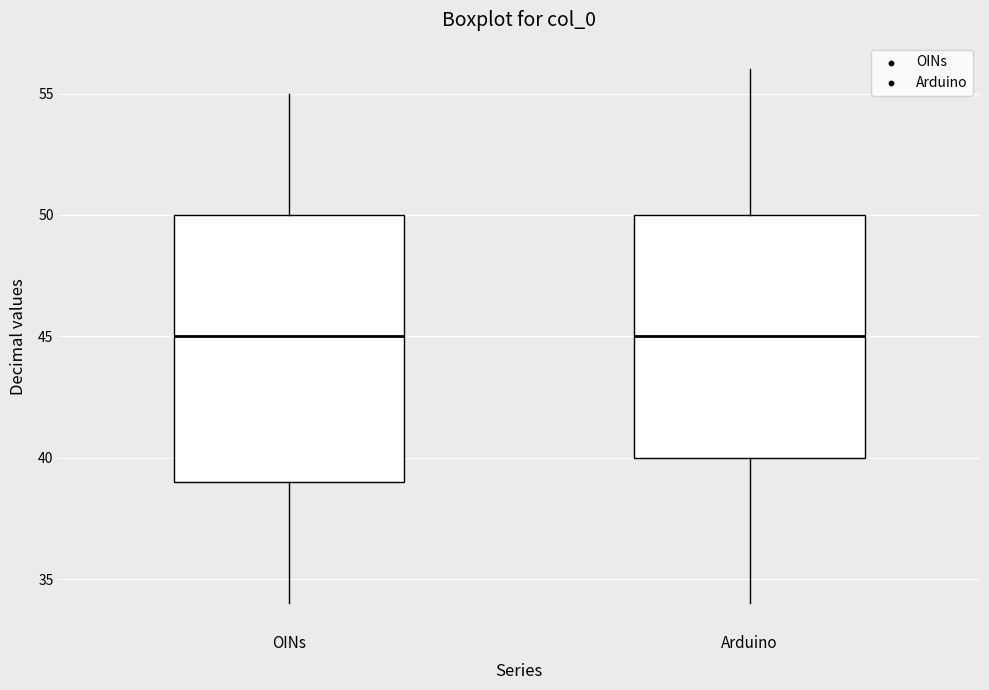

Which box is the tallest, from its lower edge to its upper edge?

OINs